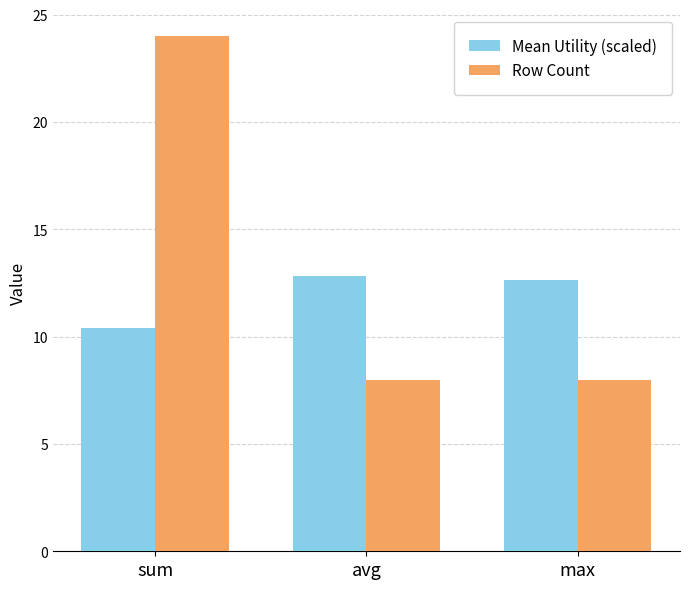

Is the value of Mean Utility (scaled) at avg greater than the value of Row Count at max?

Yes